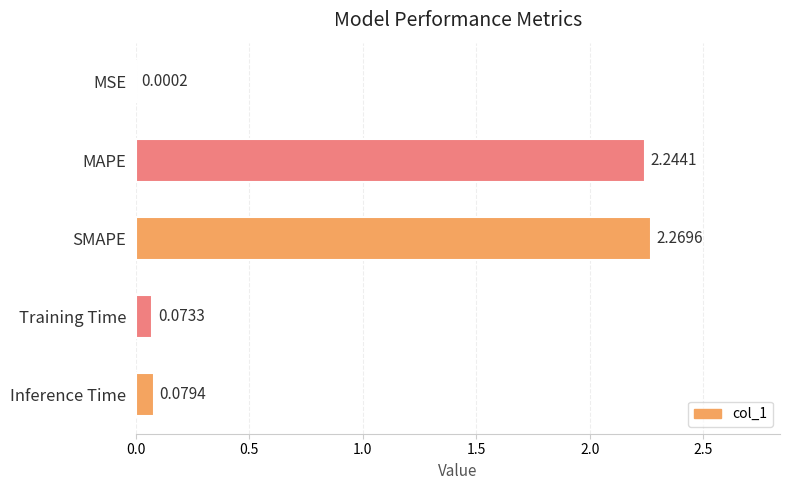

Between Training Time and Inference Time, which is larger?

Inference Time